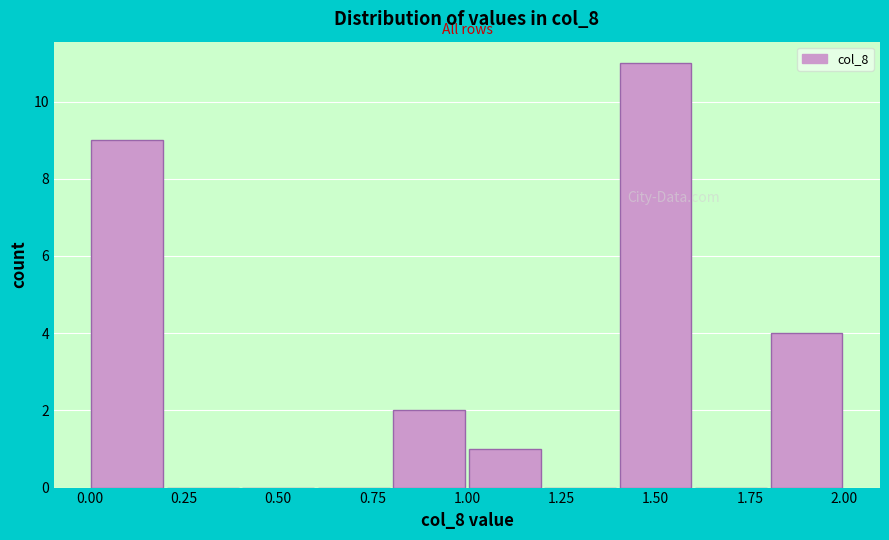

Over which range of the x-axis is the bar tallest?

1.4 to 1.6